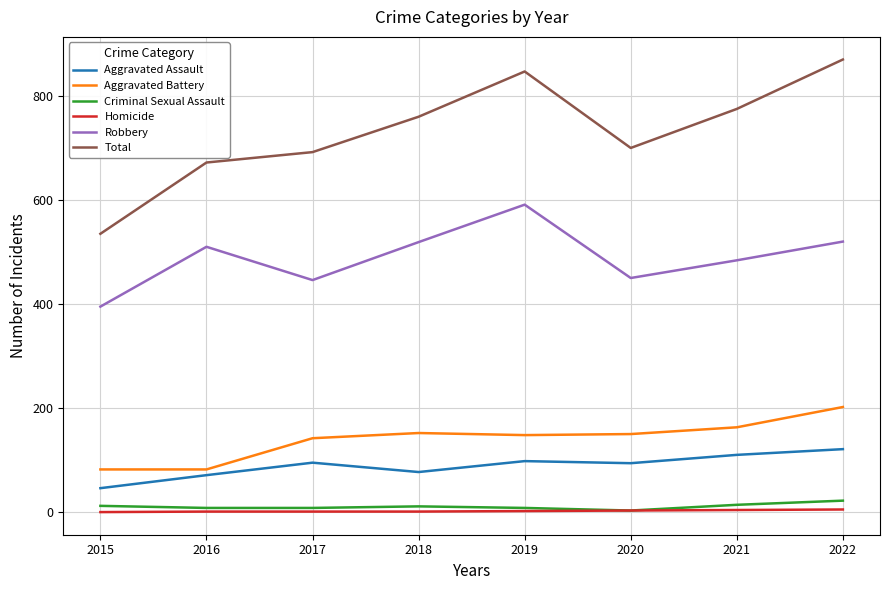

The Robbery series shows 450 at 2020. True or false?

True